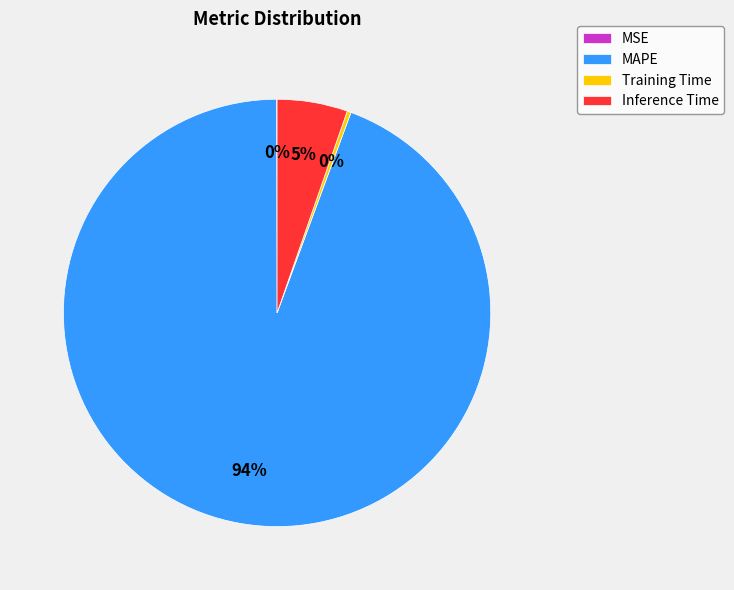

Is it true that Training Time is 9% of the pie?

False